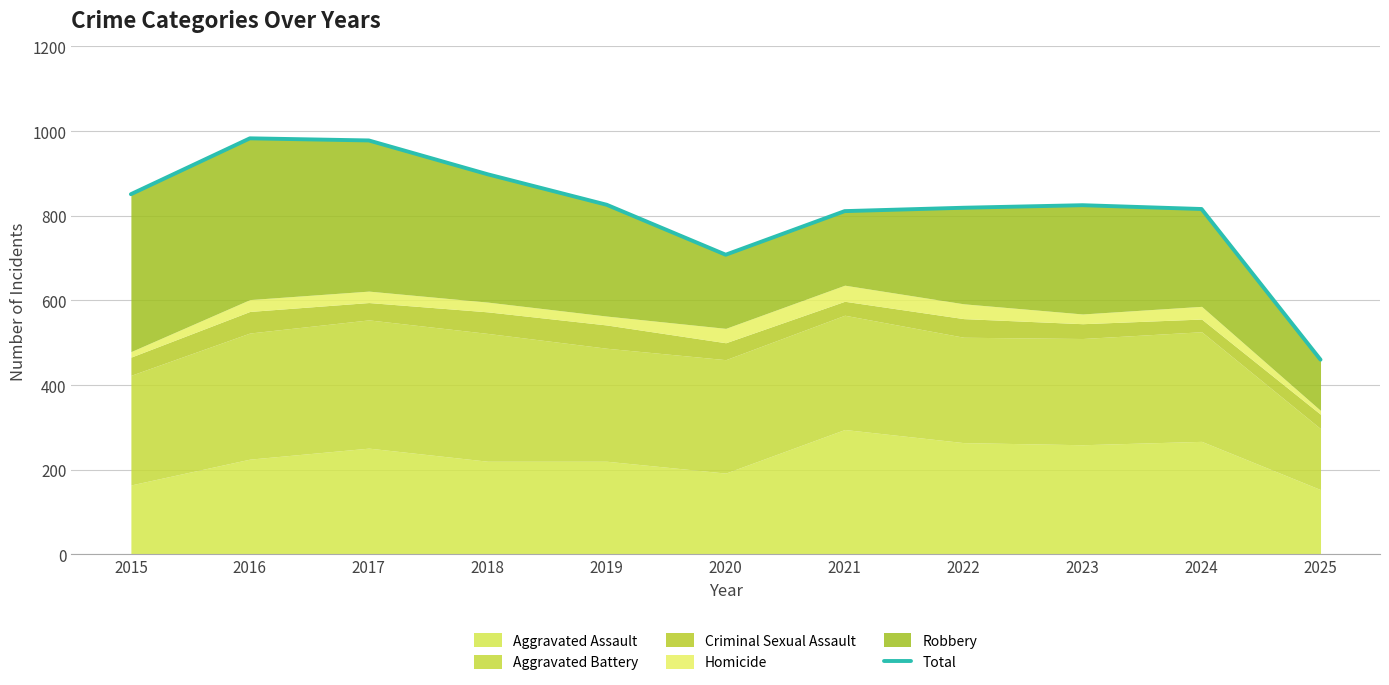

What is the average value?

816